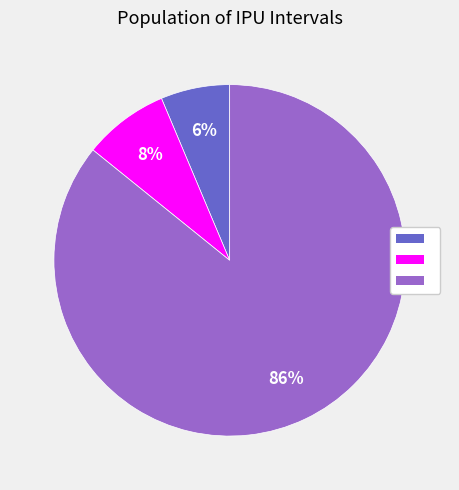

Is there a majority slice in this chart?

Yes